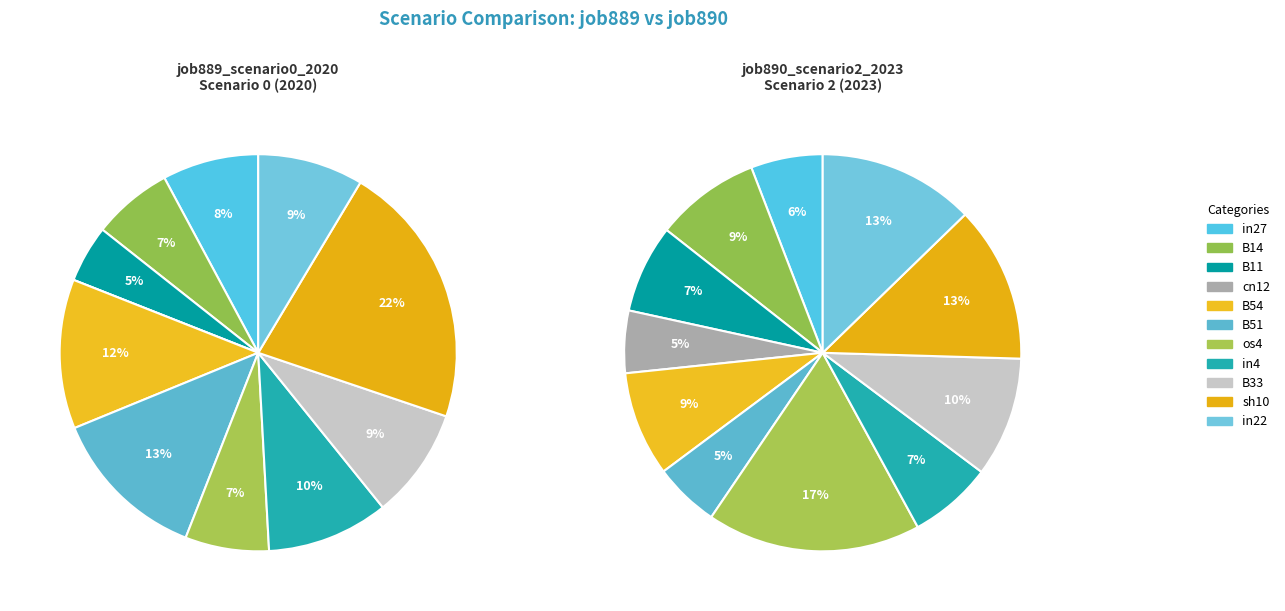

Which category has the biggest portion of the pie?

os4